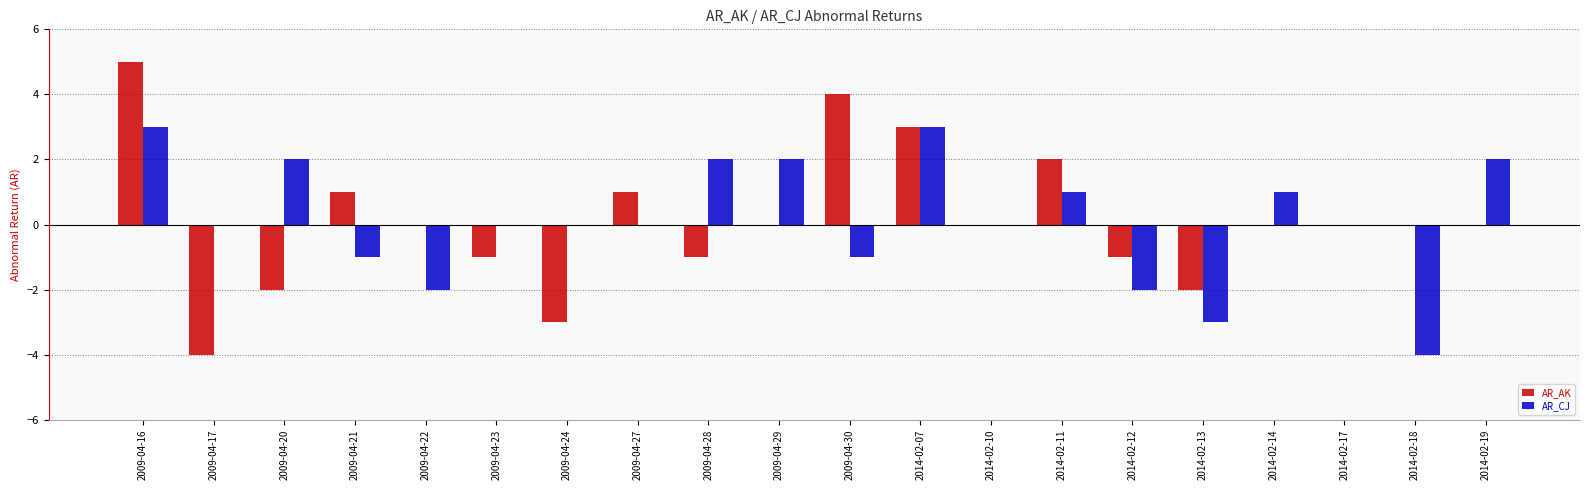

What is the total value across all series at 2014-02-07?

6